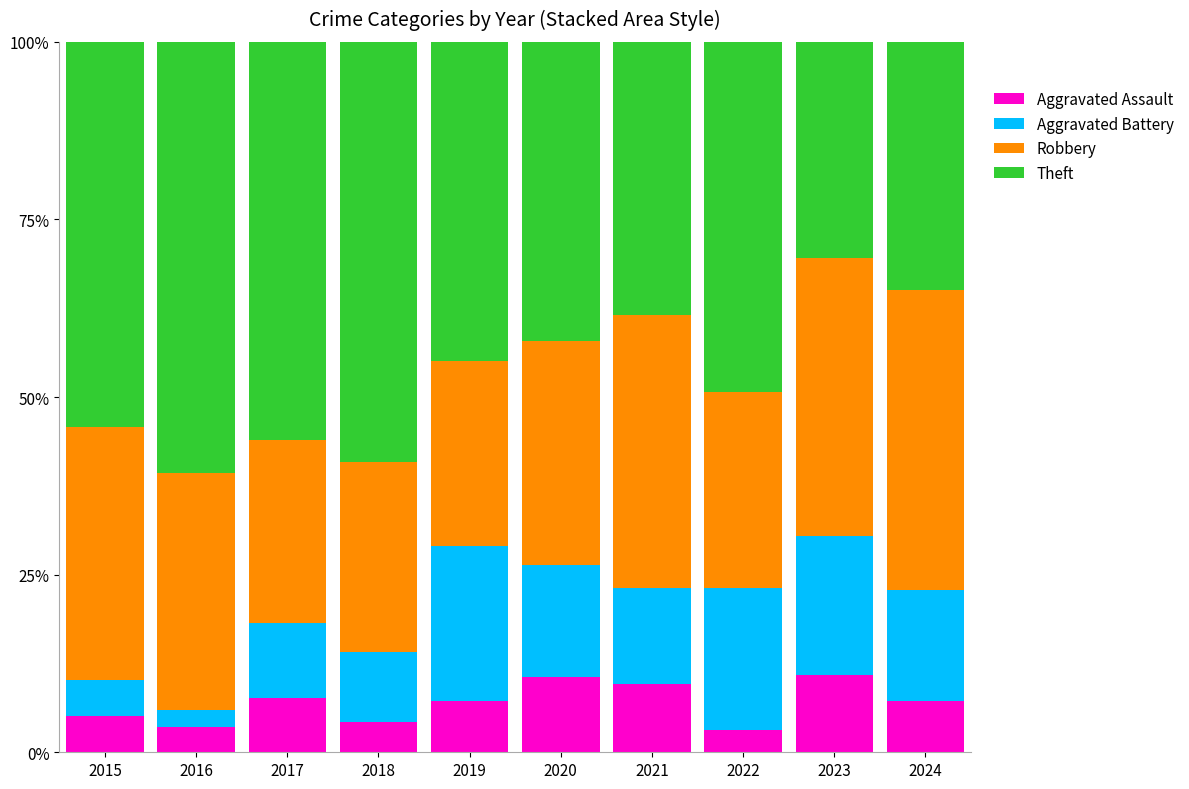

What is the total value across all series at 2024?

100.0